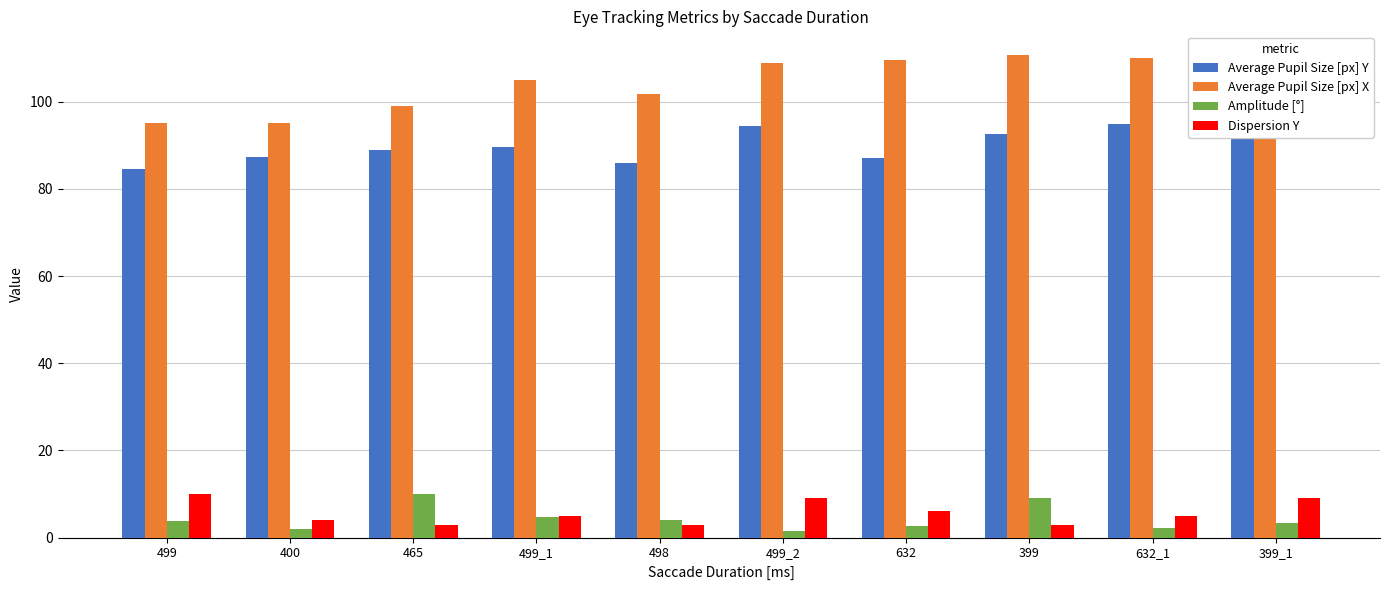

What is the difference between the Average Pupil Size [px] Y values at 499 and 499_2?

10.0